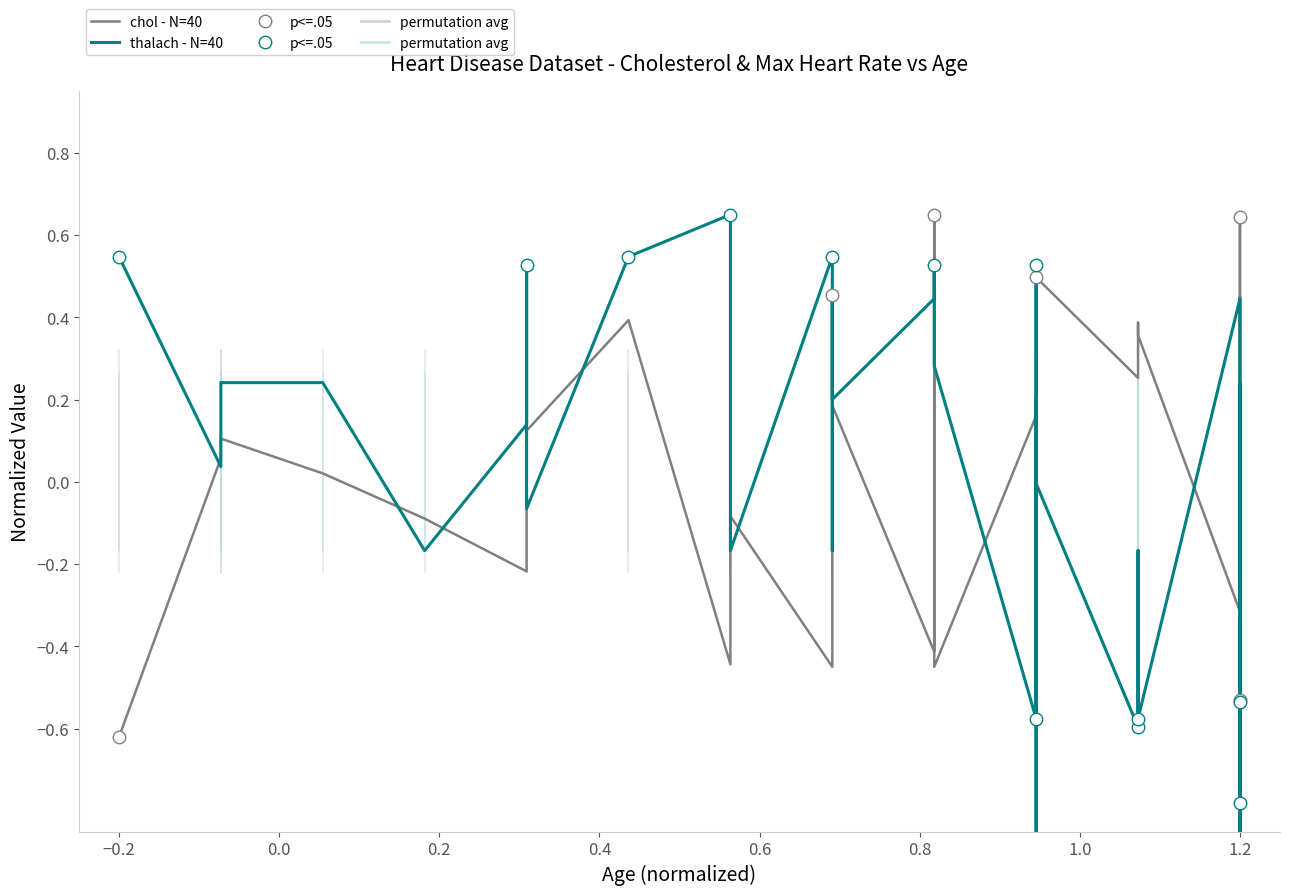

In chol (normalized), how many points are lower than both neighbors (excluding endpoints)?

12